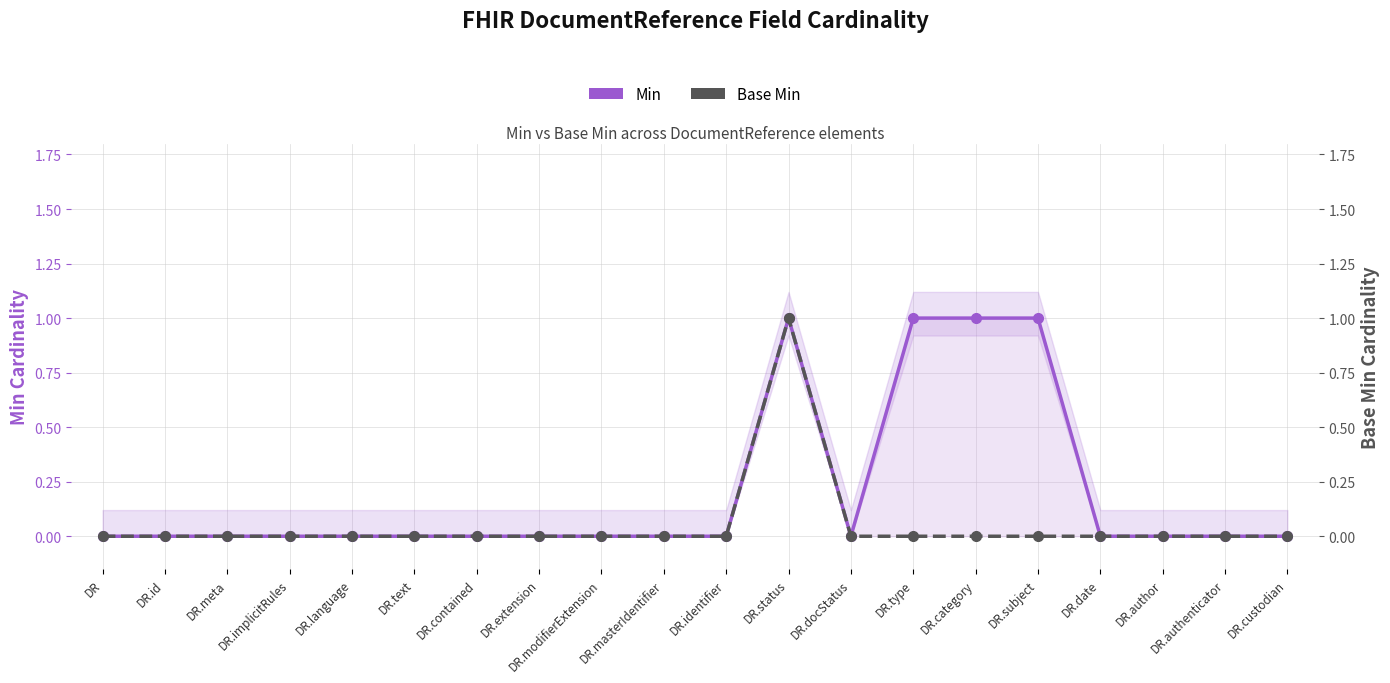

Count the number of data series in this chart.

2